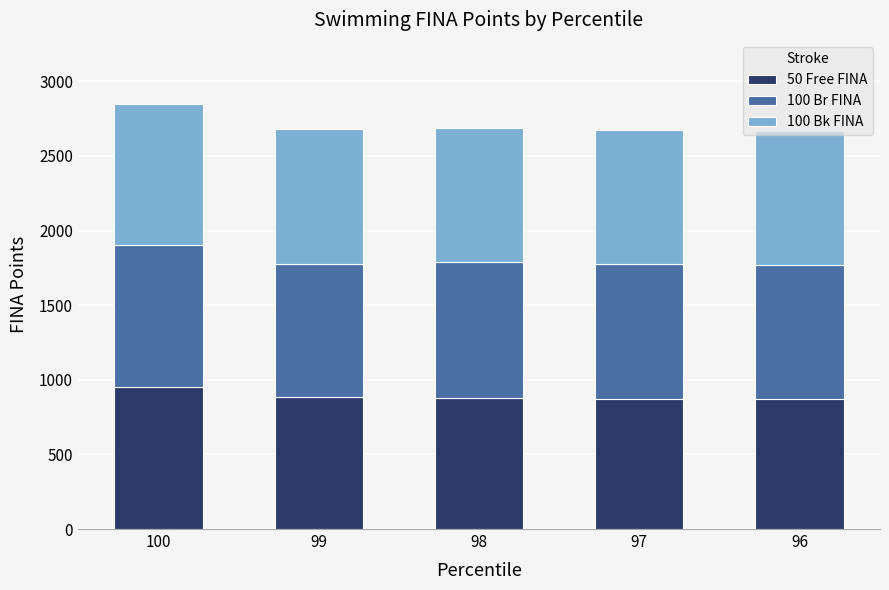

What is the total value across all series at 99?

2683